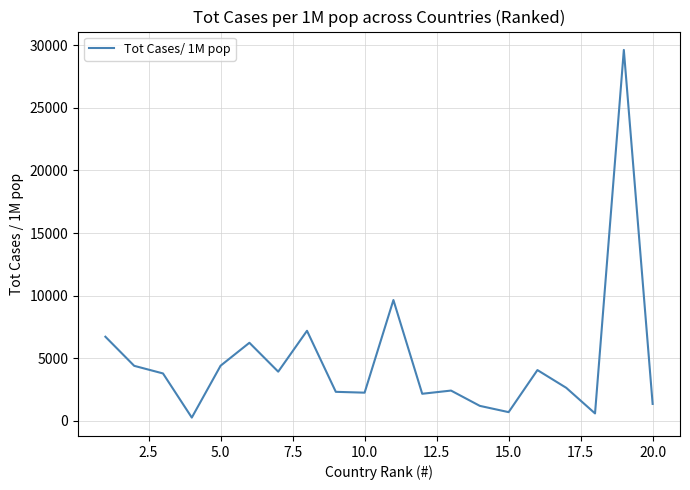

What is the maximum value shown in the chart?

29622